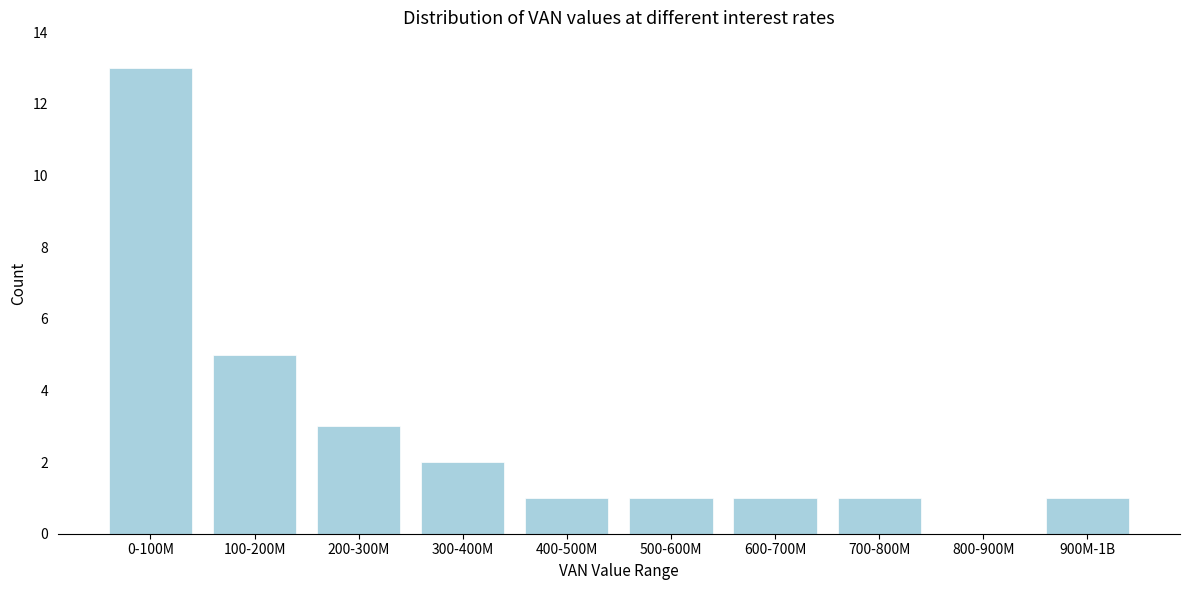

Reading left to right, transcribe all the data shown in this chart.

0-100M=13	100-200M=5	200-300M=3	300-400M=2	400-500M=1	500-600M=1	600-700M=1	700-800M=1	800-900M=0	900M-1B=1